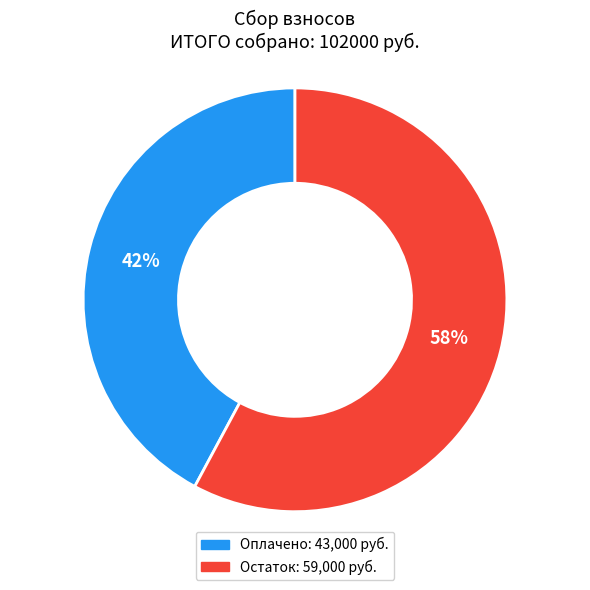

Combined, do Оплачено and Остаток account for over 50%?

Yes